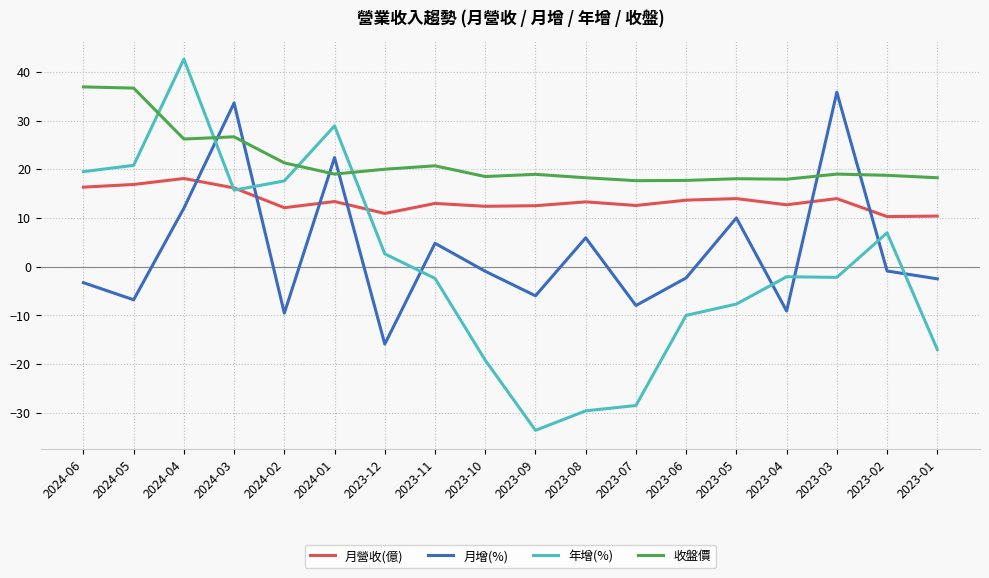

What is the minimum value shown in the chart?

-33.6